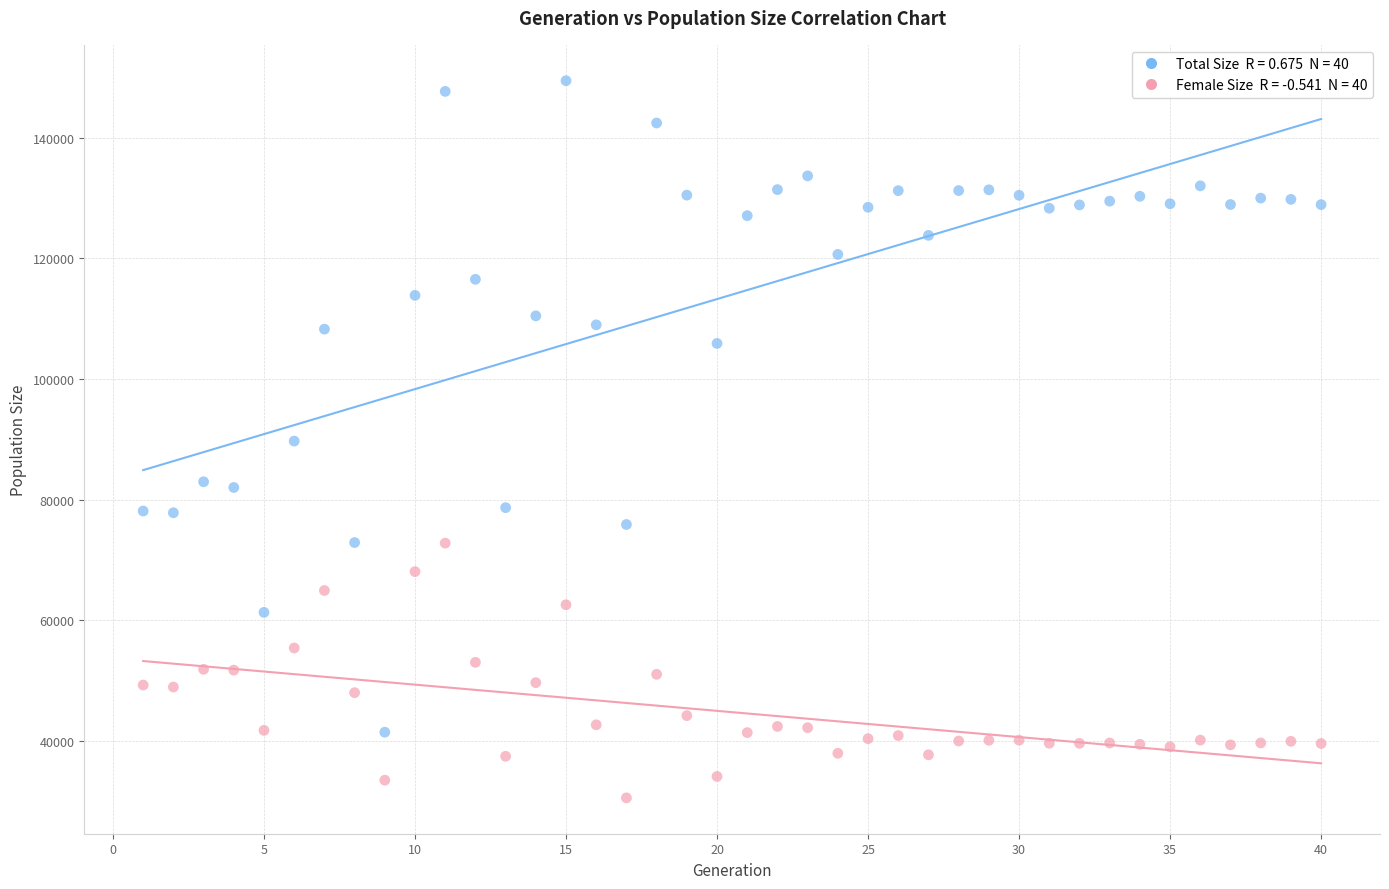

Across all data points, what is the range of X values (max minus min)?

39